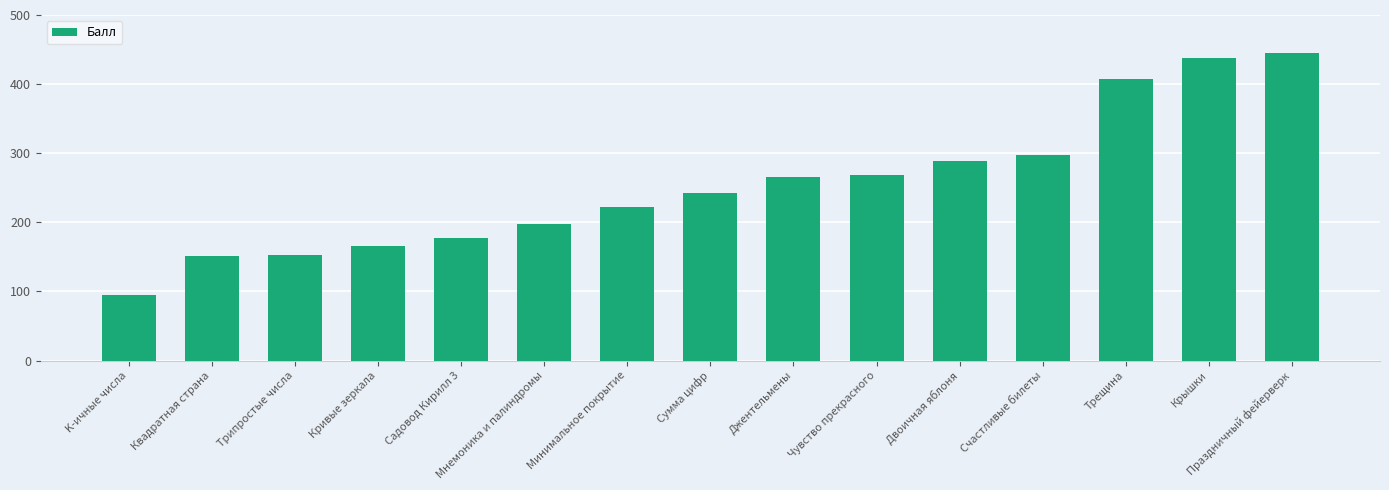

What is the change in value from Джентельмены to Чувство прекрасного?

+4